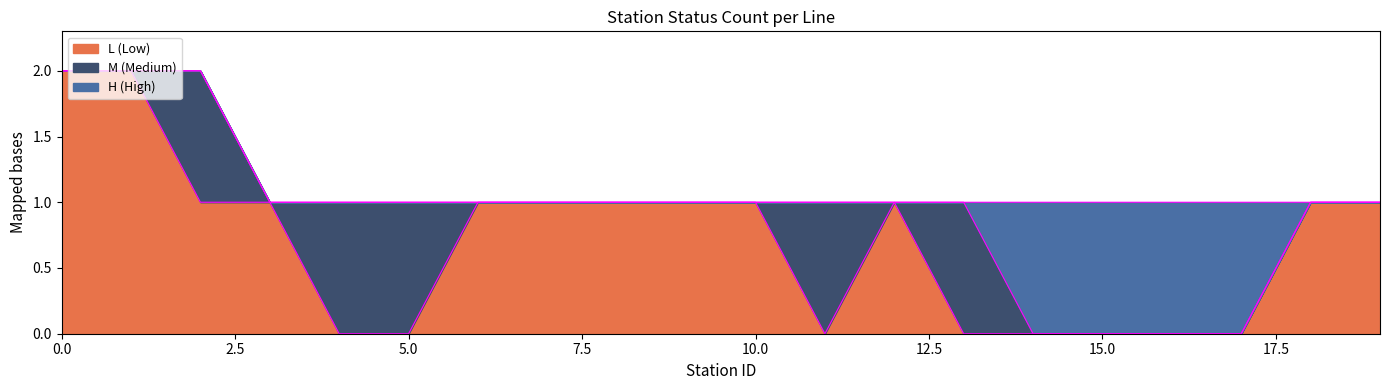

Reading left to right, transcribe all the data shown in this chart.

L boundary: 2	2	1	1	0	0	1	1	1	1	1	0	1	0	0	0	0	0	1	1
M boundary: 2	2	2	1	1	1	1	1	1	1	1	1	1	1	0	0	0	0	1	1
H boundary: 2	2	2	1	1	1	1	1	1	1	1	1	1	1	1	1	1	1	1	1